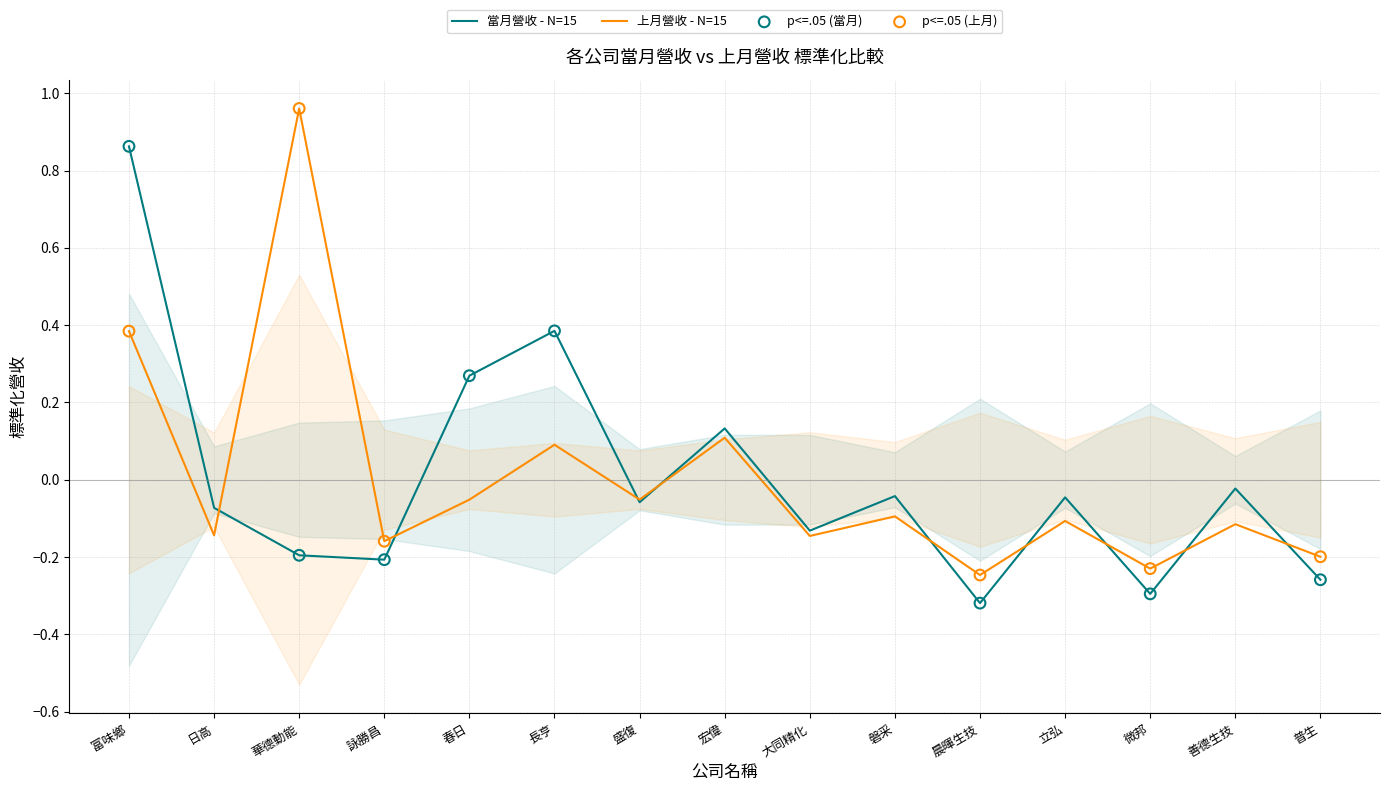

At which category is the sum across all series the highest?

富味鄉